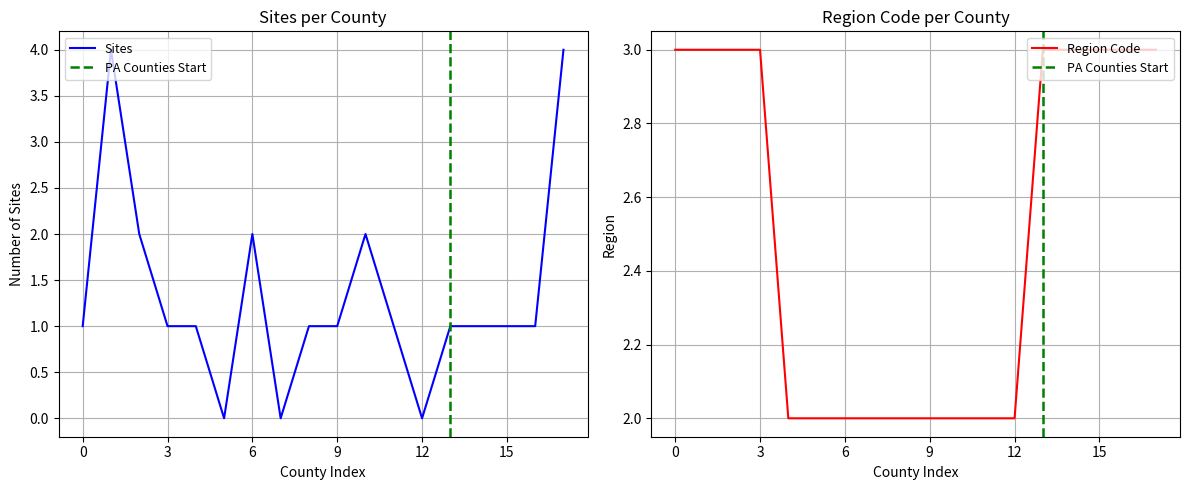

What is the maximum value for Sites?

4